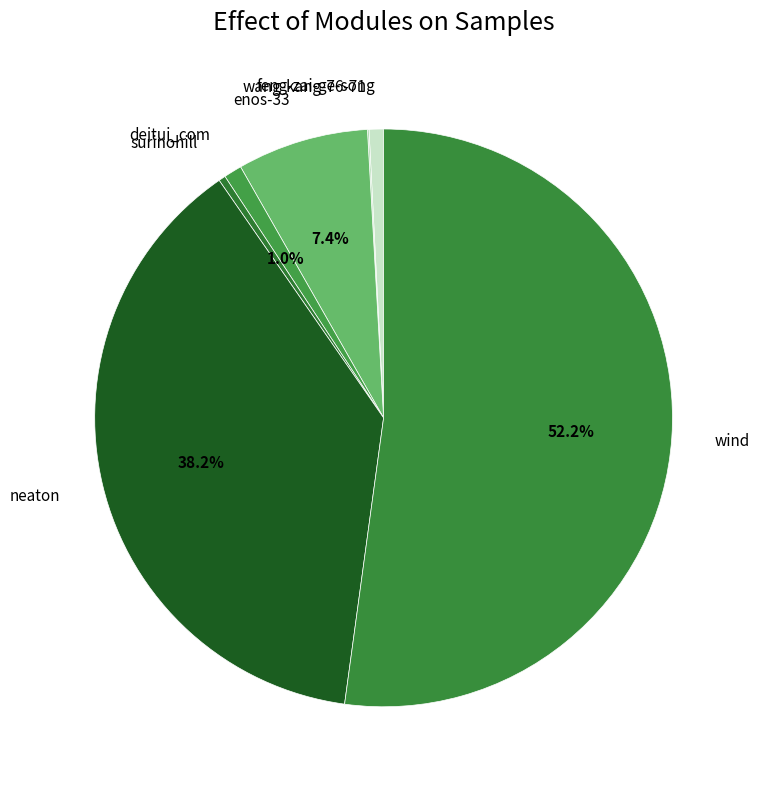

What is the largest slice in the pie chart?

wind